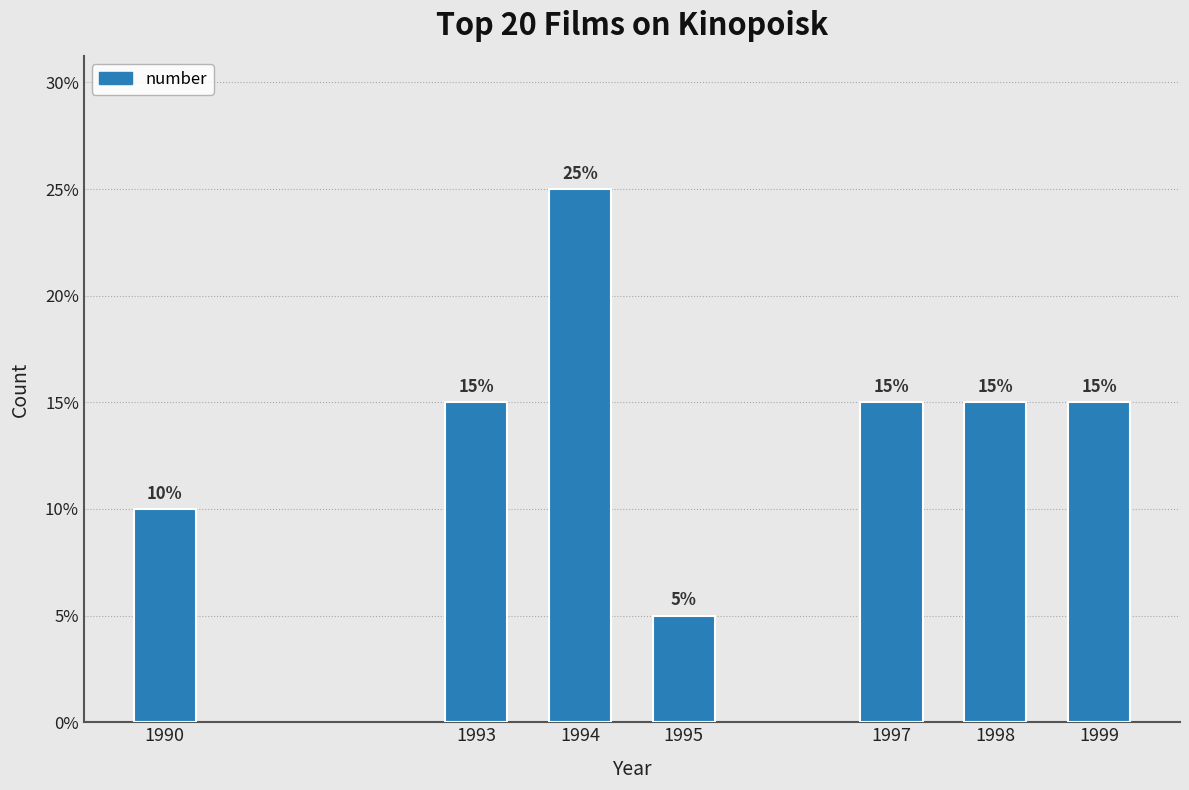

Reading left to right, what are all the values shown in this chart?

10	15	25	5	15	15	15